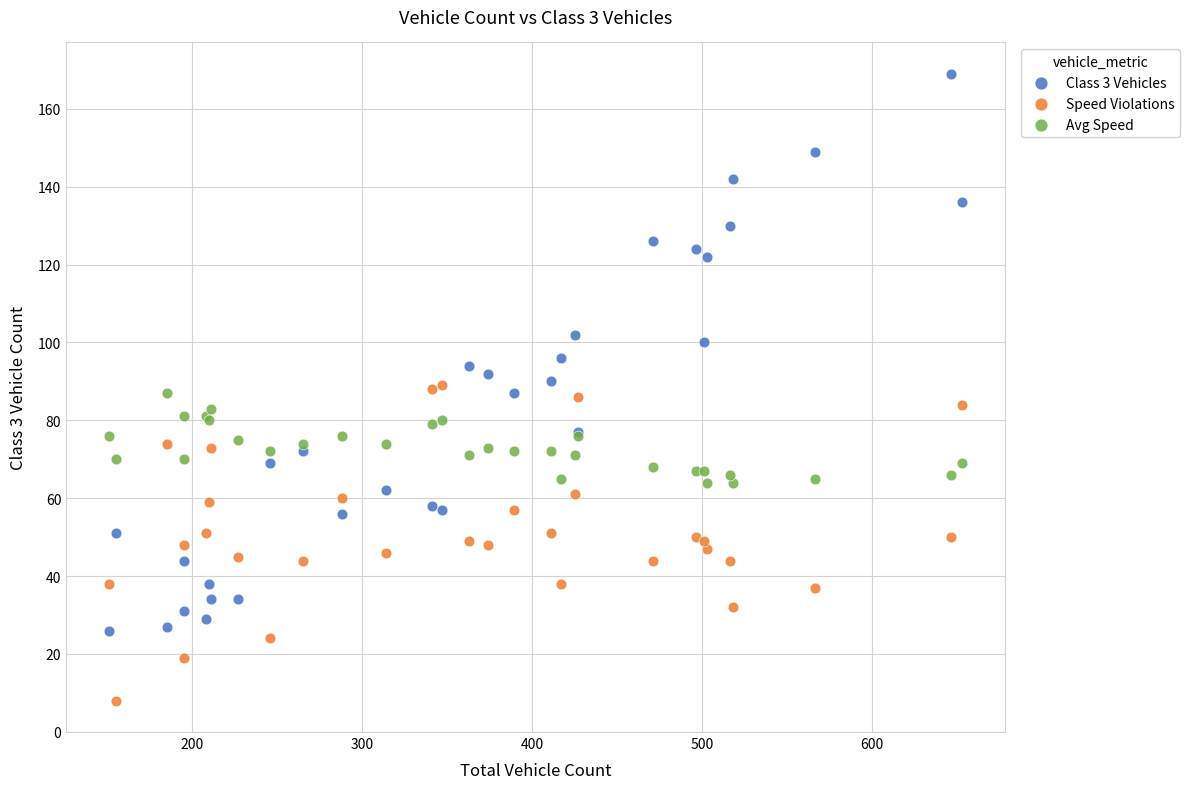

Which series has the widest spread of Y values?

Class 3 Vehicles